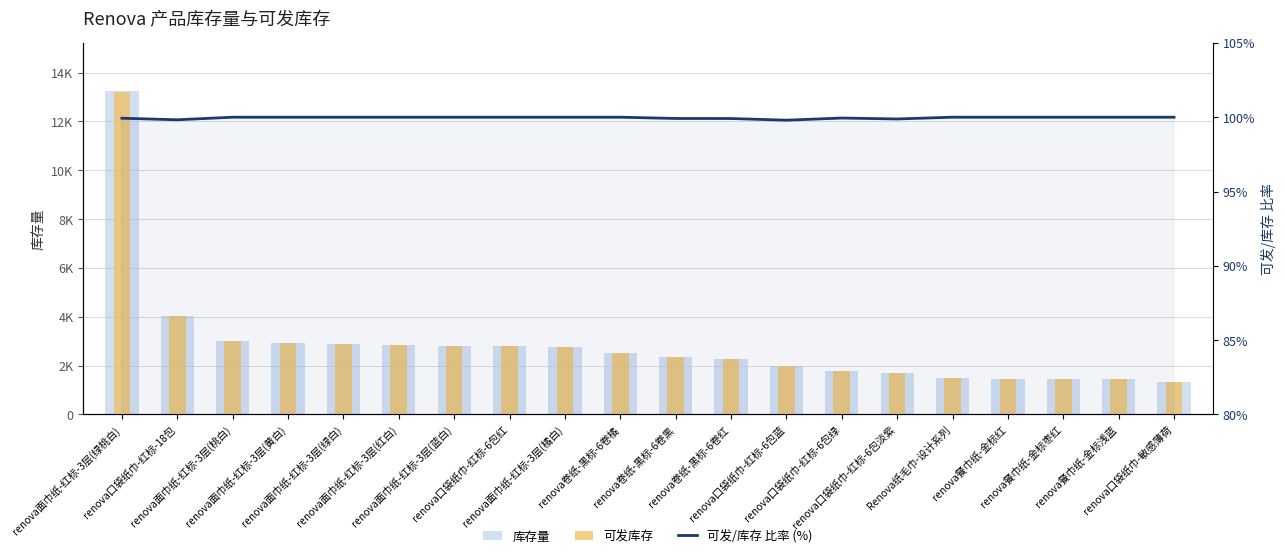

Reading left to right, what are all the values shown in this chart?

库存量: renova面巾纸-红标-3层(绿桃白)=13232.0	renova口袋纸巾-红标-18包=4026.0	renova面巾纸-红标-3层(桃白)=3010.0	renova面巾纸-红标-3层(黄白)=2943.0	renova面巾纸-红标-3层(绿白)=2876.0	renova面巾纸-红标-3层(红白)=2834.0	renova面巾纸-红标-3层(蓝白)=2799.0	renova口袋纸巾-红标-6包红=2797.0	renova面巾纸-红标-3层(橘白)=2745.0	renova卷纸-黑标-6卷橘=2509.0	renova卷纸-黑标-6卷黑=2349.0	renova卷纸-黑标-6卷红=2261.0	renova口袋纸巾-红标-6包蓝=1992.0	renova口袋纸巾-红标-6包绿=1789.0	renova口袋纸巾-红标-6包淡紫=1689.0	Renova纸毛巾-设计系列=1500.0	renova餐巾纸-金标红=1462.0	renova餐巾纸-金标枣红=1447.0	renova餐巾纸-金标浅蓝=1445.0	renova口袋纸巾-敏感薄荷=1349.0
可发库存: renova面巾纸-红标-3层(绿桃白)=13223.0	renova口袋纸巾-红标-18包=4019.0	renova面巾纸-红标-3层(桃白)=3010.0	renova面巾纸-红标-3层(黄白)=2943.0	renova面巾纸-红标-3层(绿白)=2876.0	renova面巾纸-红标-3层(红白)=2834.0	renova面巾纸-红标-3层(蓝白)=2799.0	renova口袋纸巾-红标-6包红=2797.0	renova面巾纸-红标-3层(橘白)=2745.0	renova卷纸-黑标-6卷橘=2509.0	renova卷纸-黑标-6卷黑=2347.0	renova卷纸-黑标-6卷红=2259.0	renova口袋纸巾-红标-6包蓝=1988.0	renova口袋纸巾-红标-6包绿=1788.0	renova口袋纸巾-红标-6包淡紫=1687.0	Renova纸毛巾-设计系列=1500.0	renova餐巾纸-金标红=1462.0	renova餐巾纸-金标枣红=1447.0	renova餐巾纸-金标浅蓝=1445.0	renova口袋纸巾-敏感薄荷=1349.0
可发/库存 比率 (%): renova面巾纸-红标-3层(绿桃白)=99.9	renova口袋纸巾-红标-18包=99.8	renova面巾纸-红标-3层(桃白)=100.0	renova面巾纸-红标-3层(黄白)=100.0	renova面巾纸-红标-3层(绿白)=100.0	renova面巾纸-红标-3层(红白)=100.0	renova面巾纸-红标-3层(蓝白)=100.0	renova口袋纸巾-红标-6包红=100.0	renova面巾纸-红标-3层(橘白)=100.0	renova卷纸-黑标-6卷橘=100.0	renova卷纸-黑标-6卷黑=99.9	renova卷纸-黑标-6卷红=99.9	renova口袋纸巾-红标-6包蓝=99.8	renova口袋纸巾-红标-6包绿=99.9	renova口袋纸巾-红标-6包淡紫=99.9	Renova纸毛巾-设计系列=100.0	renova餐巾纸-金标红=100.0	renova餐巾纸-金标枣红=100.0	renova餐巾纸-金标浅蓝=100.0	renova口袋纸巾-敏感薄荷=100.0